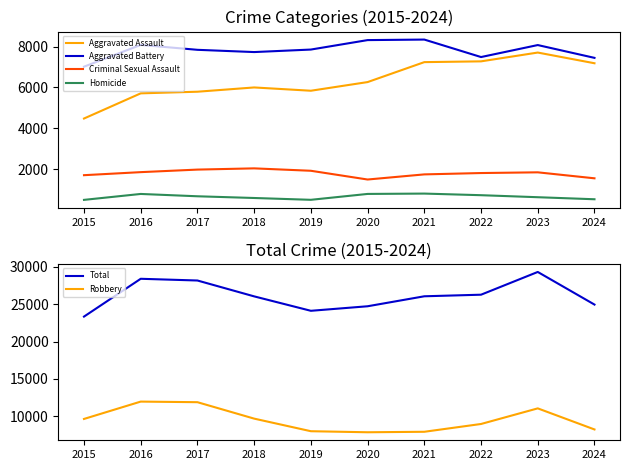

At which category does Robbery reach its first local valley?

2020